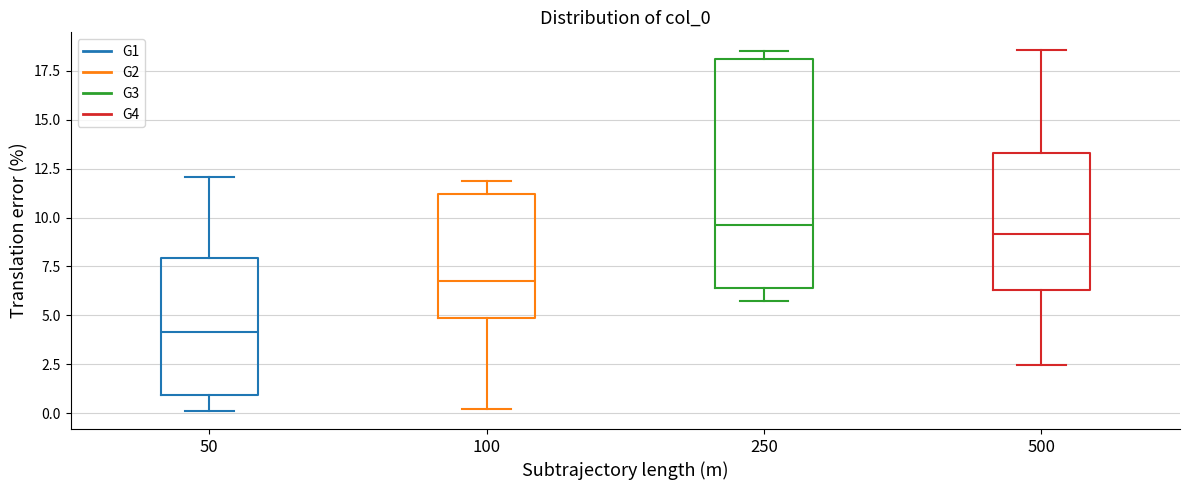

Reading left to right, transcribe this box plot: for each box, give where its median line is, the range the box spans, and where its two whiskers end, as read against the y-axis. The values are not printed on the chart, so give them approximately, as read against the axis.

50: median 4.0, box 1.0 to 8.0, whiskers 0.0 to 12.0
100: median 6.5, box 5.0 to 11.0, whiskers 0.0 to 12.0
250: median 9.5, box 6.5 to 18.0, whiskers 5.5 to 18.5
500: median 9.0, box 6.5 to 13.5, whiskers 2.5 to 18.5